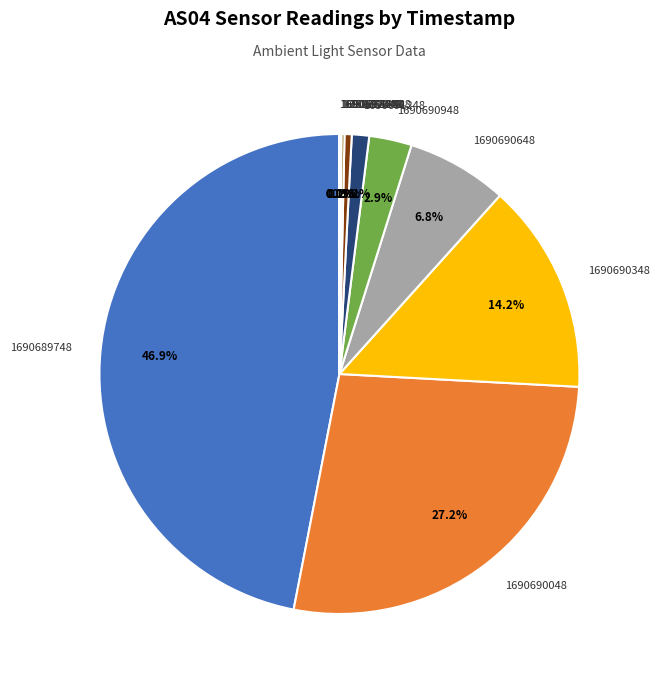

To the nearest percent, what is the average slice percentage?

9%